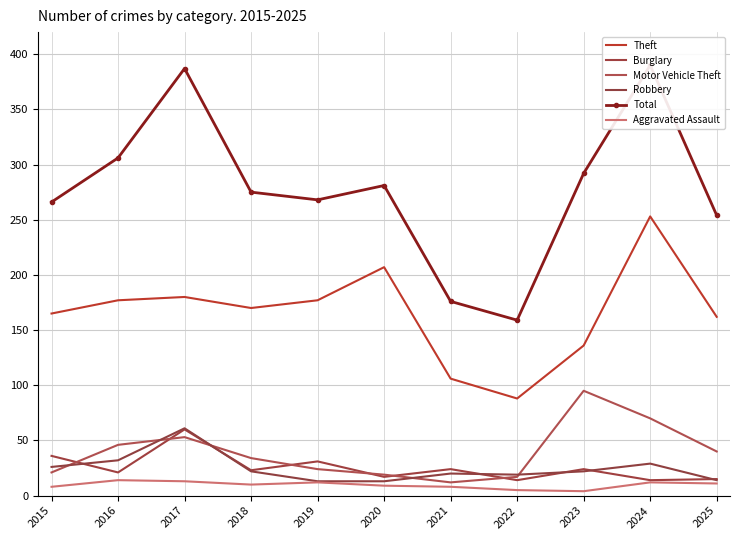

True or false: Motor Vehicle Theft has more than 0 interior local peaks.

True